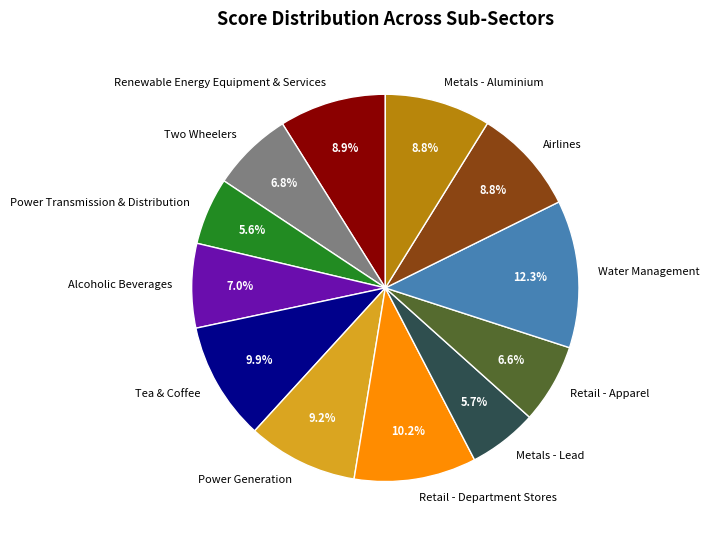

Is it true that Airlines is 1% of the pie?

False